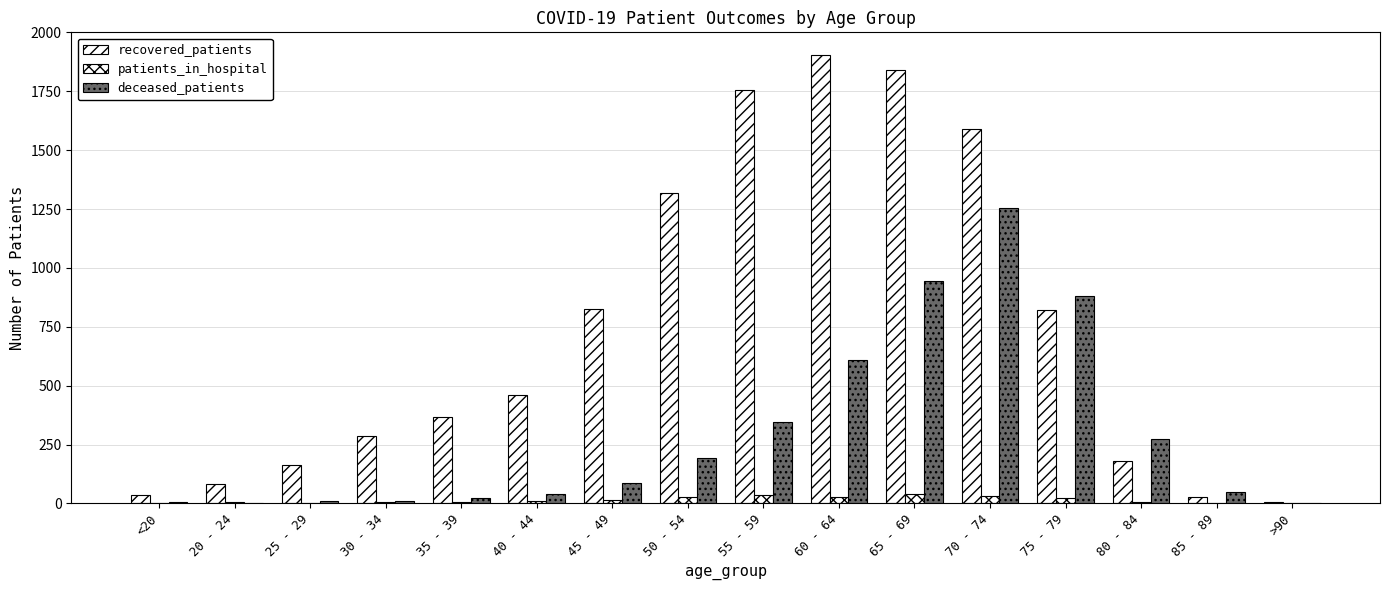

How many series are shown in this chart?

3